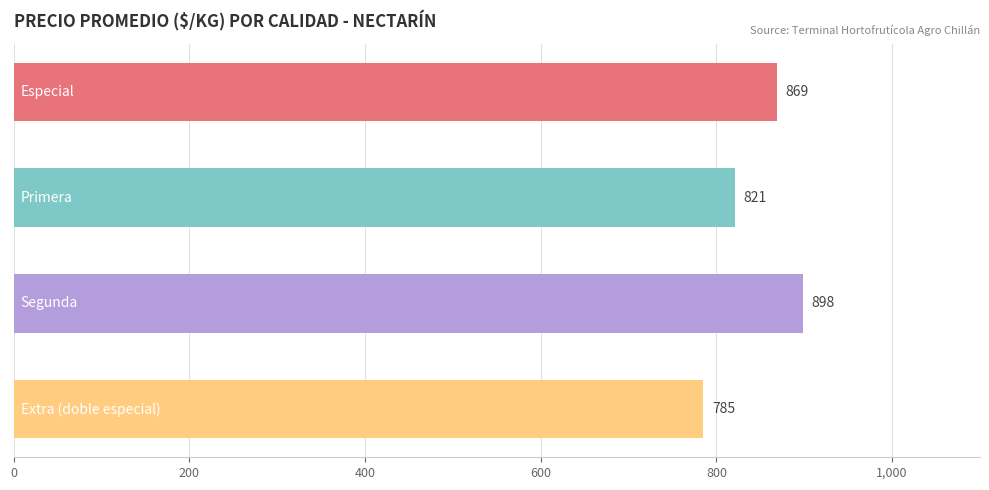

Reading bottom to top, extract all data points from this chart.

785	898	821	869